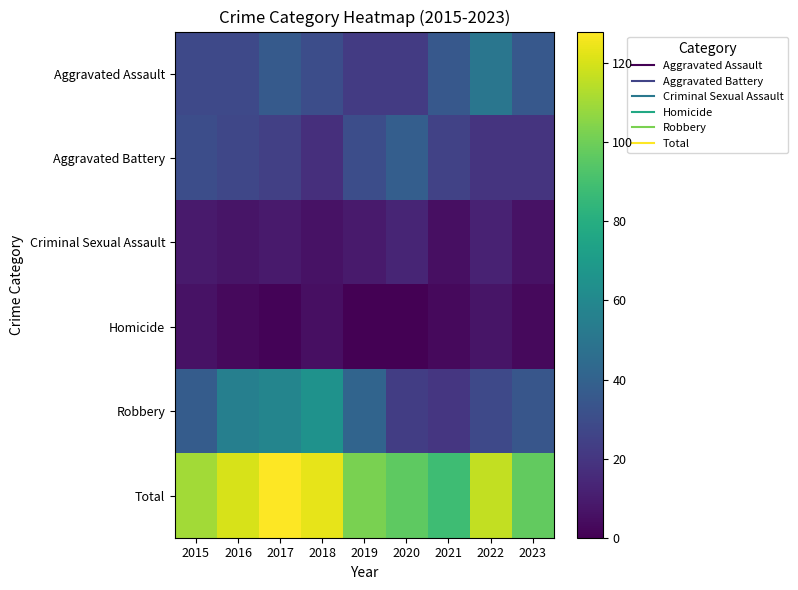

Which category has the lowest value across all series?

2019